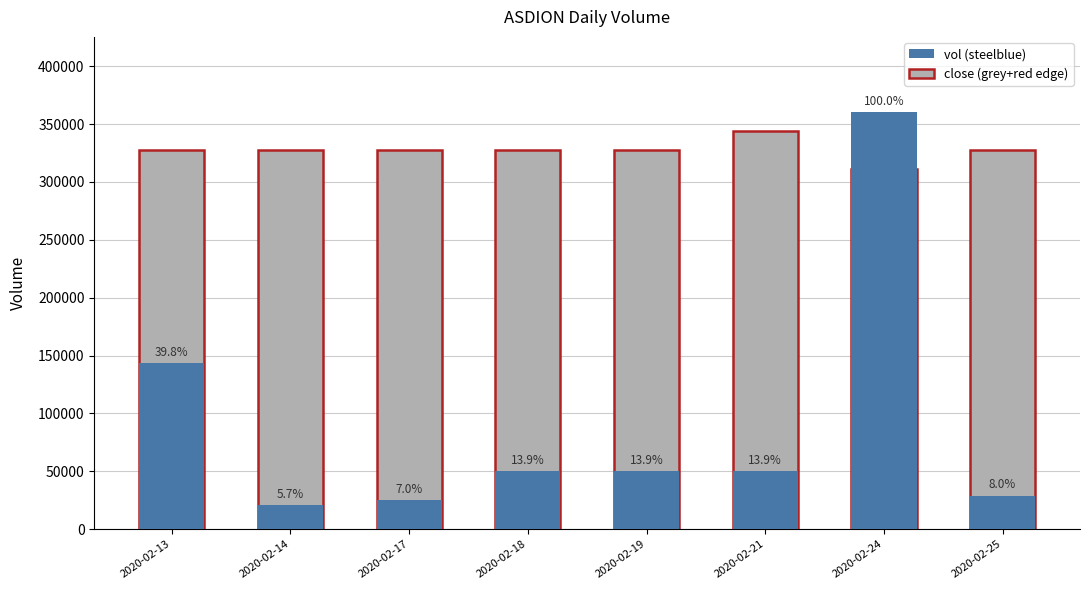

Where does the close series first go above 327636?

2020-02-13